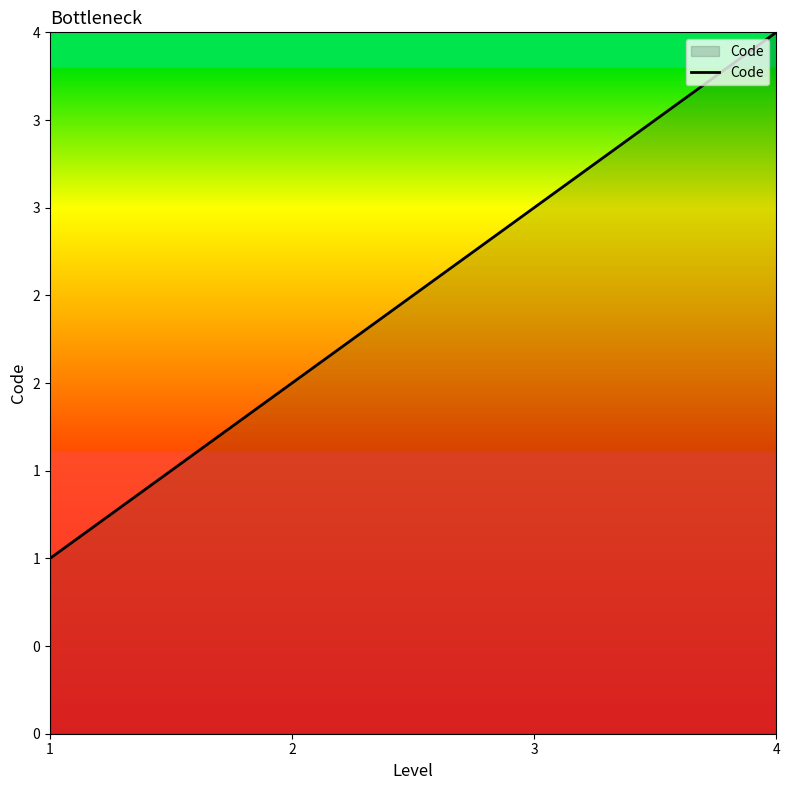

What is the value of the 1st point from the left?

1